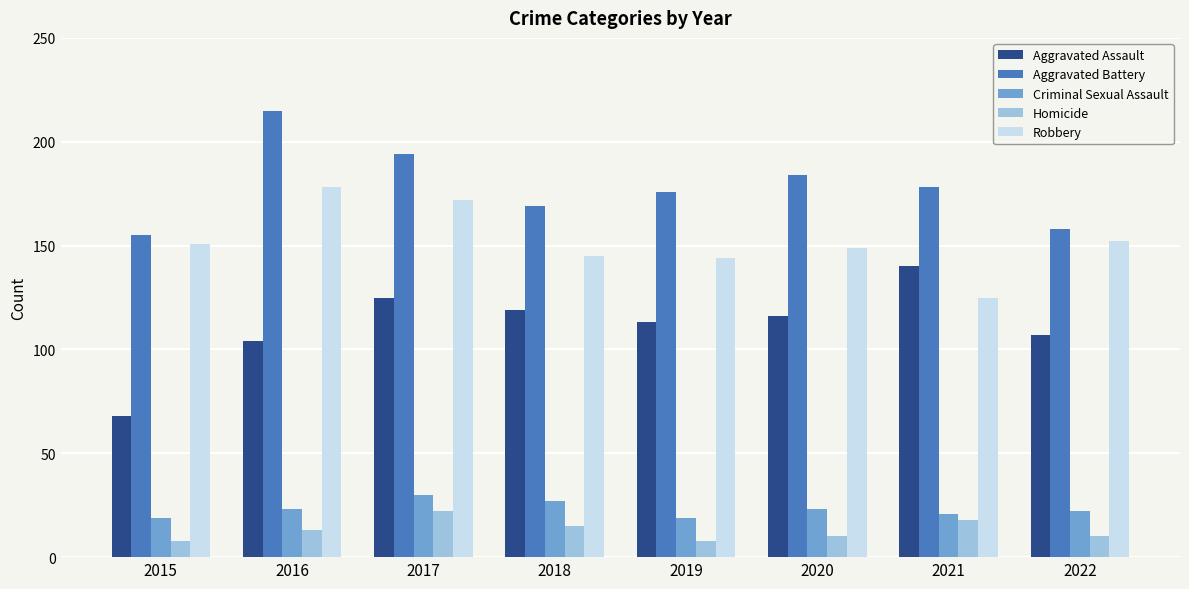

Reading right to left, transcribe all the data shown in this chart.

Aggravated Assault: 2022=107	2021=140	2020=116	2019=113	2018=119	2017=125	2016=104	2015=68
Aggravated Battery: 2022=158	2021=178	2020=184	2019=176	2018=169	2017=194	2016=215	2015=155
Criminal Sexual Assault: 2022=22	2021=21	2020=23	2019=19	2018=27	2017=30	2016=23	2015=19
Homicide: 2022=10	2021=18	2020=10	2019=8	2018=15	2017=22	2016=13	2015=8
Robbery: 2022=152	2021=125	2020=149	2019=144	2018=145	2017=172	2016=178	2015=151